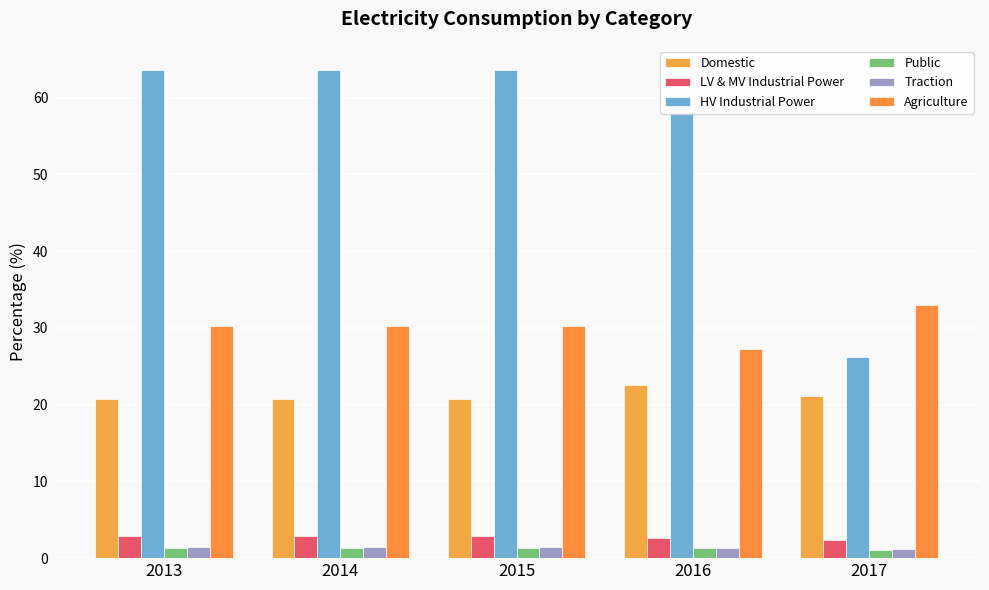

Are the bars horizontal?

No